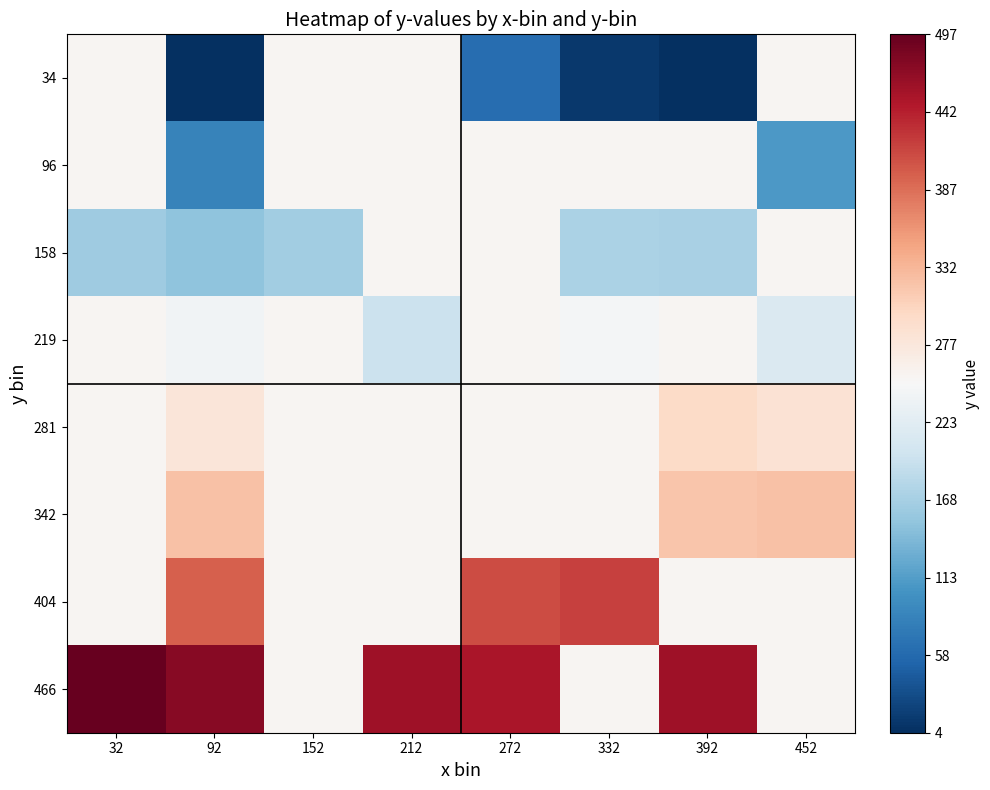

What is the total value across all series at 452?

1953.4